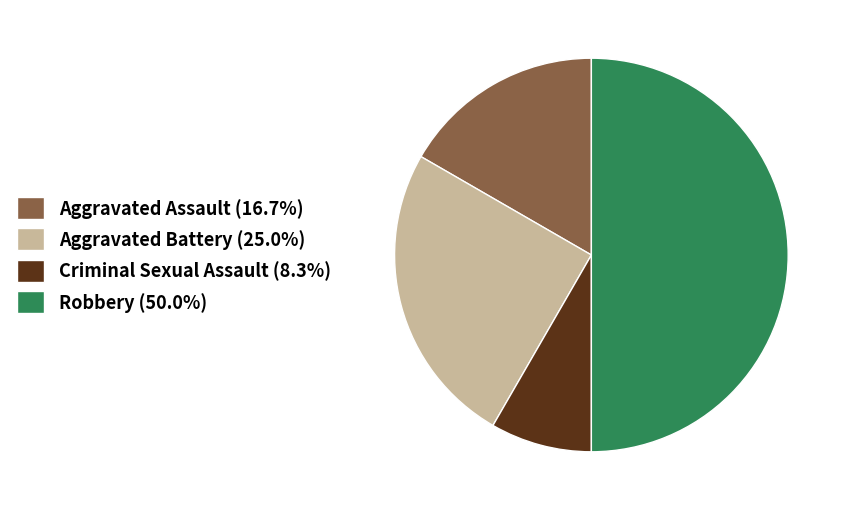

Is it true that Aggravated Assault is 3% of the pie?

False